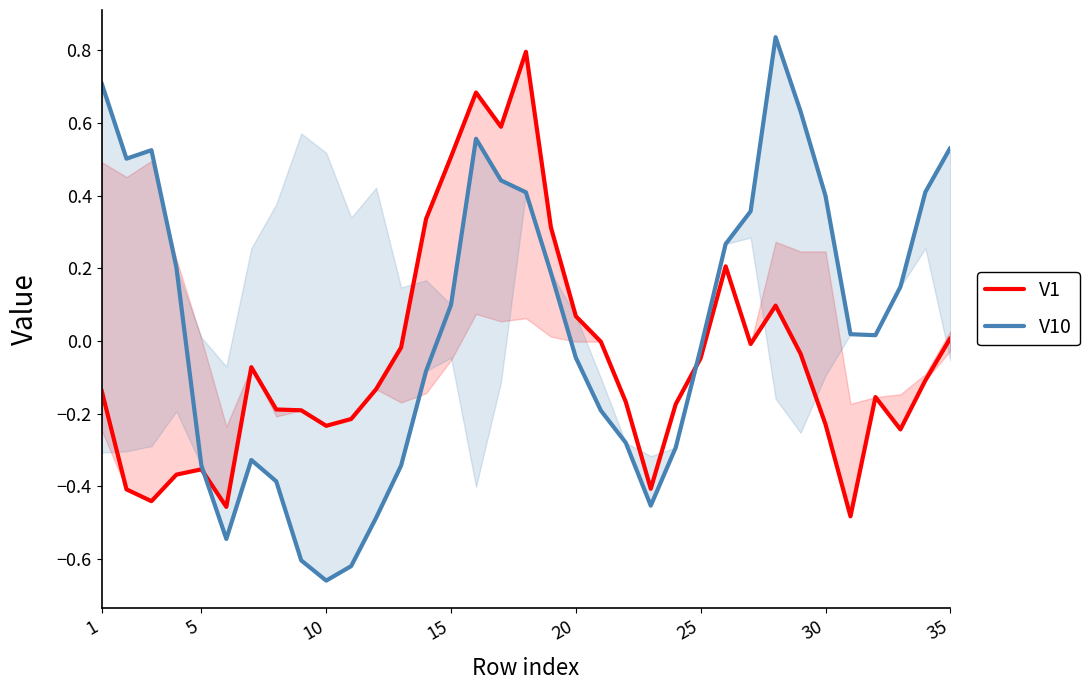

True or false: V1 has a value of -0.3 at 30.

False